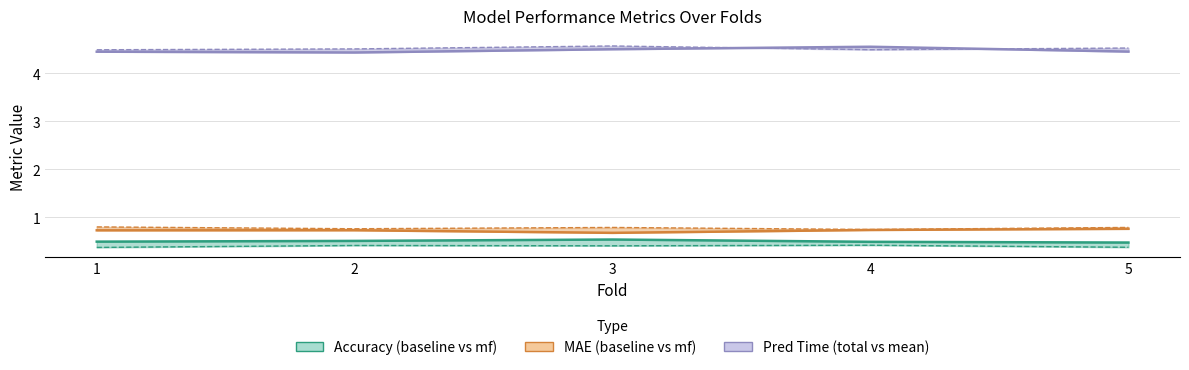

What value does the acc_baseline series have at 3?

0.5